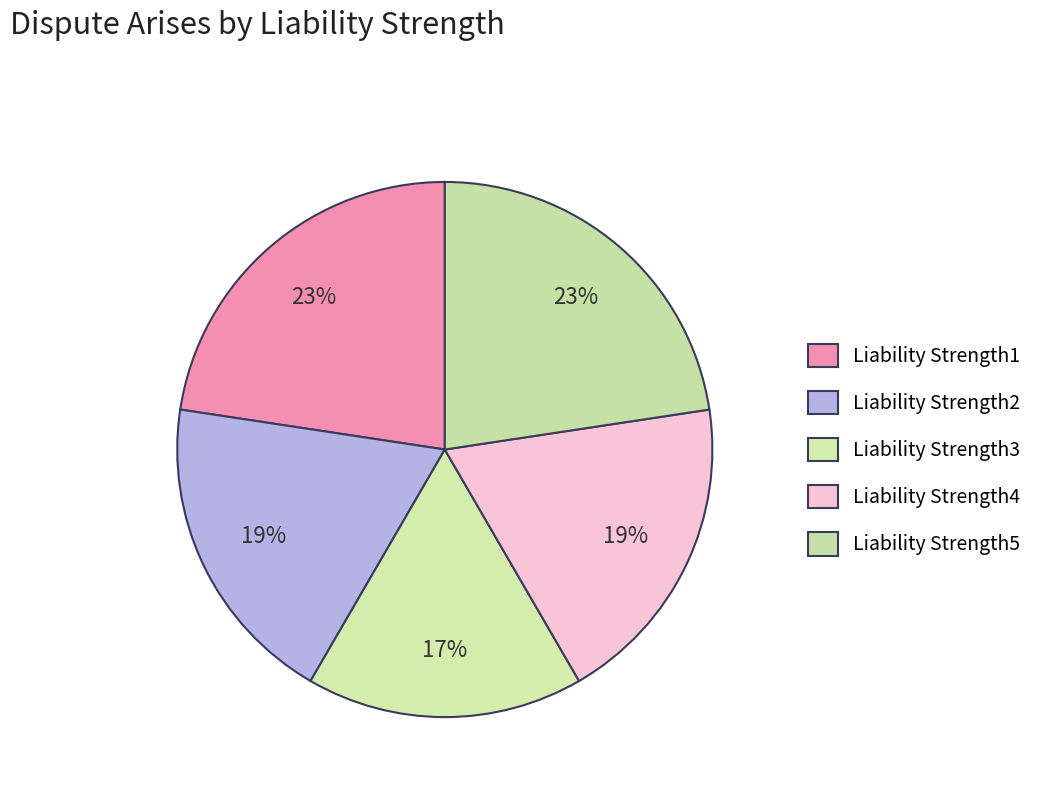

Between Liability Strength5 and Liability Strength2, which is larger?

Liability Strength5